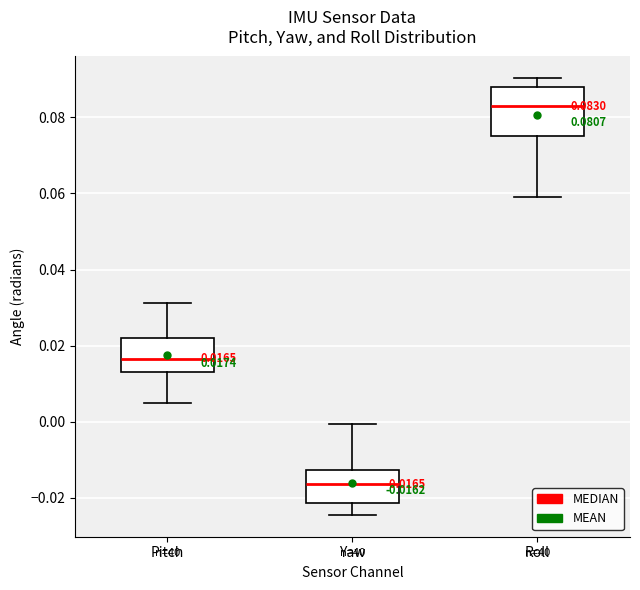

Which box is the tallest, from its lower edge to its upper edge?

Roll